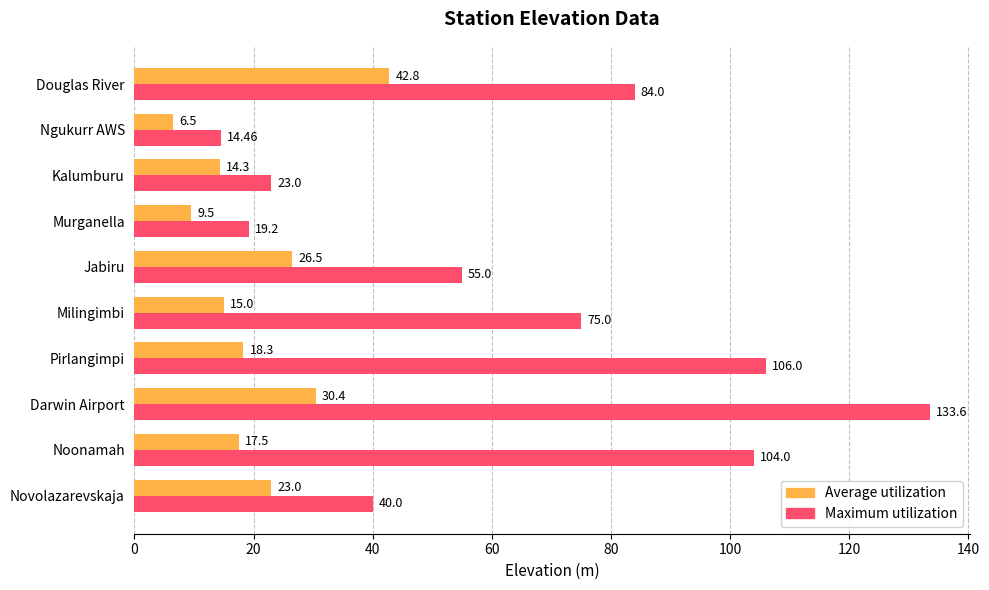

Is the value of Average utilization at Douglas River greater than the value of Maximum utilization at Murganella?

Yes